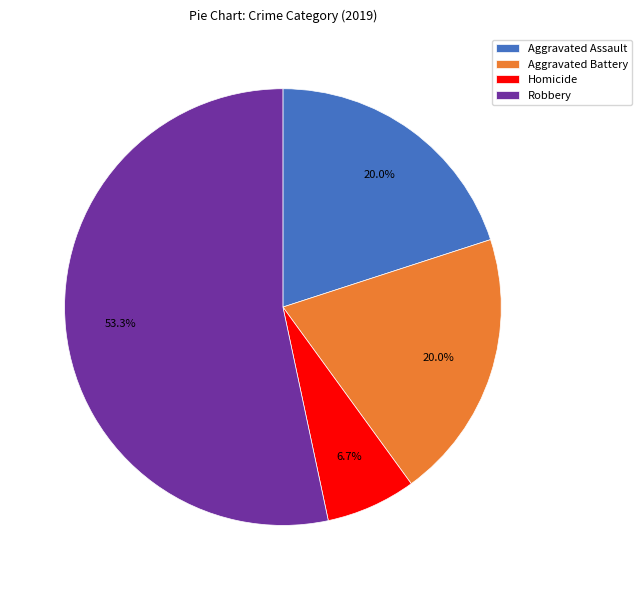

Do Robbery and Homicide together represent more than half of the pie?

Yes